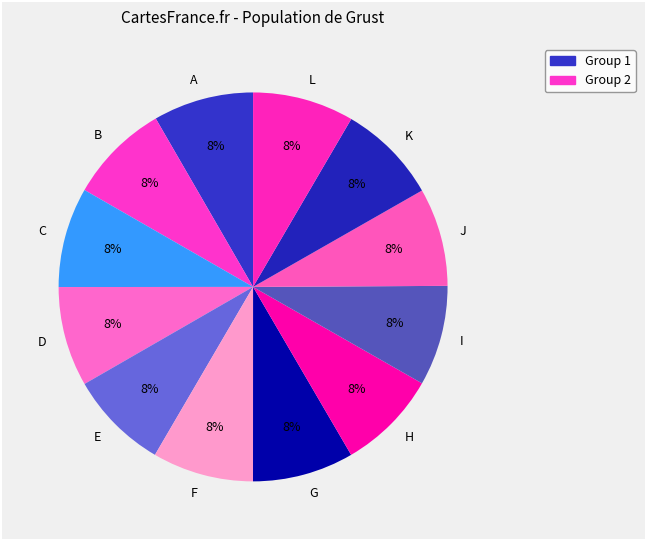

What is the ratio of the value at A to the value at J?

1.0